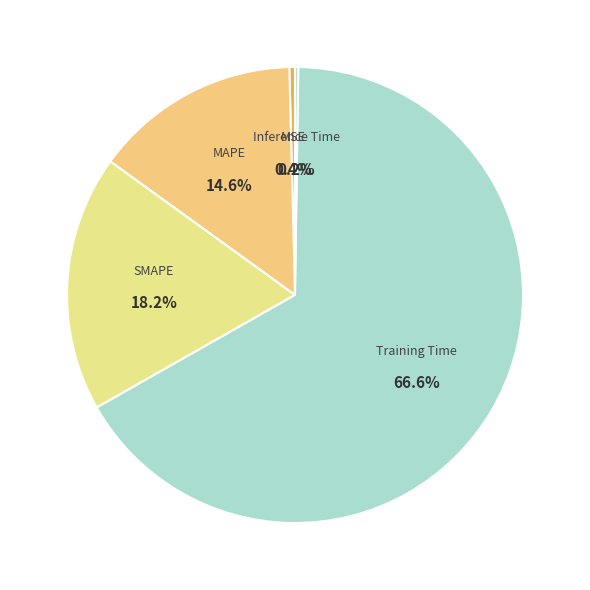

What is the total percentage of Training Time and MAPE?

81.2%